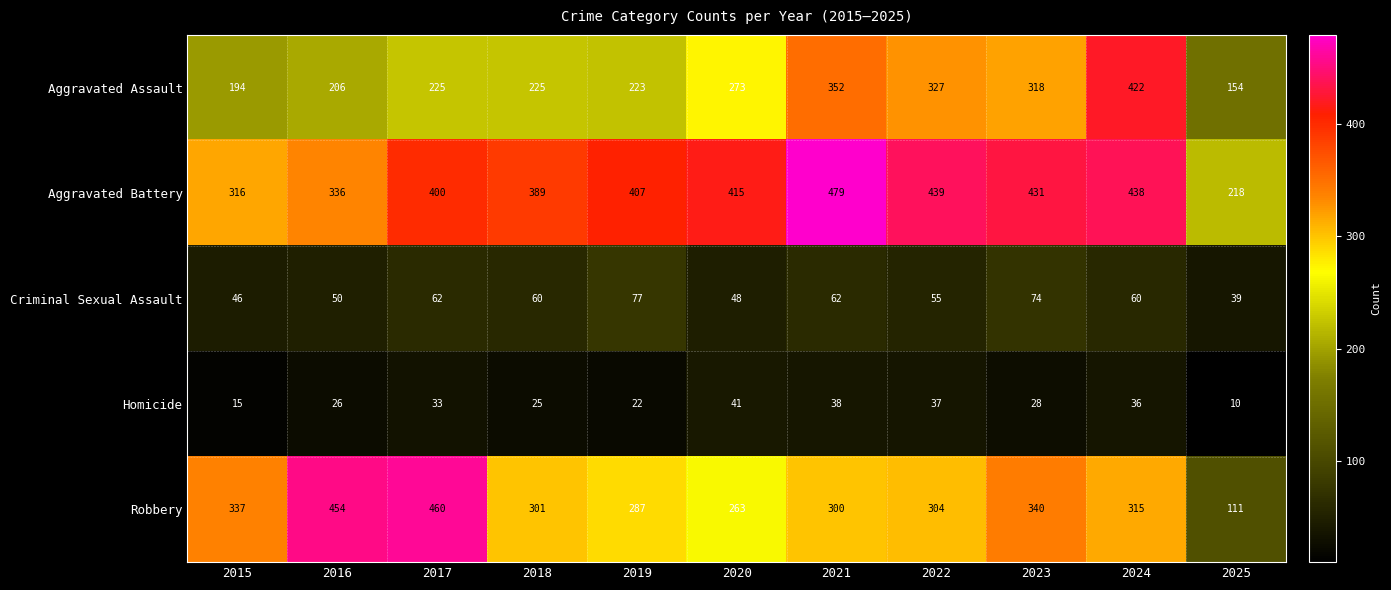

What is the approximate value of Aggravated Battery at 2025?

218